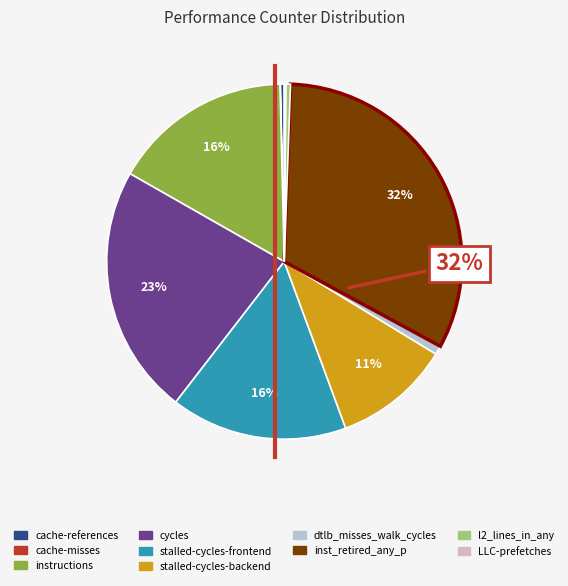

Is it true that instructions is 29% of the pie?

False